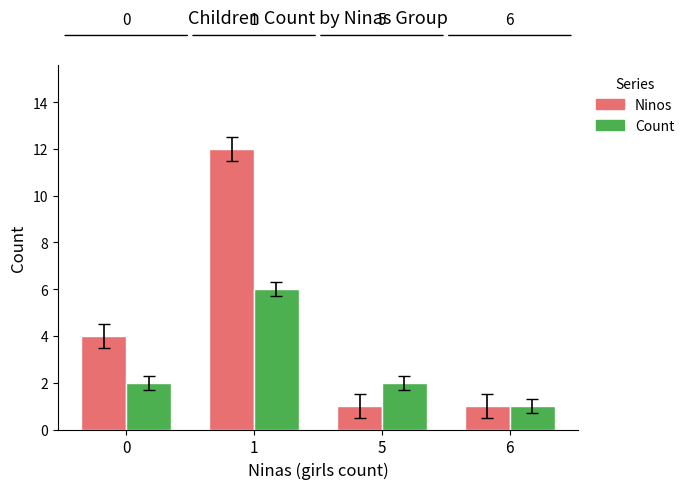

How many data points in Ninos are less than 4?

2